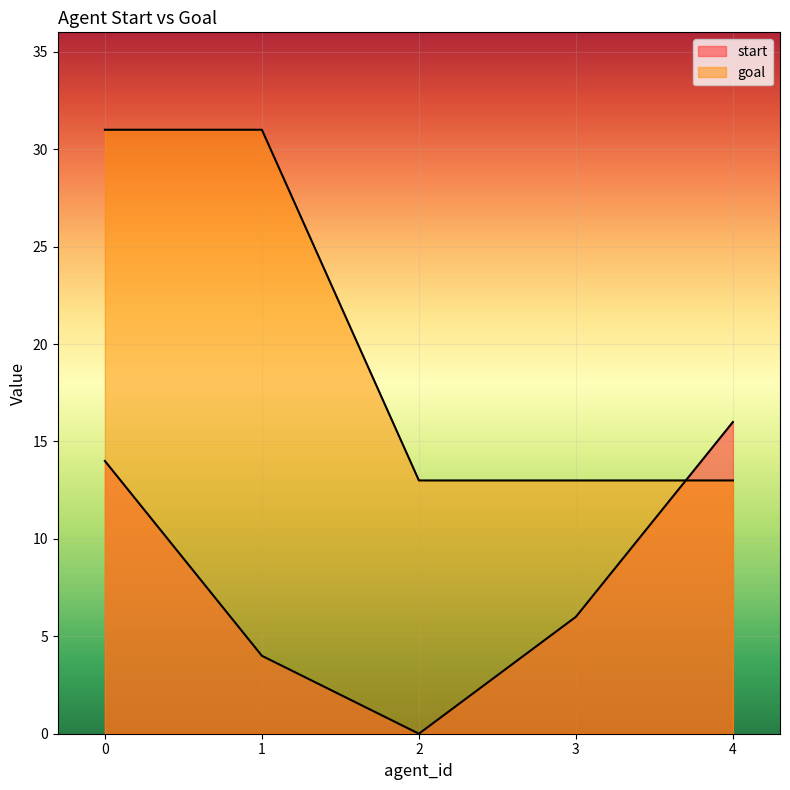

What is the sum of all goal values?

101